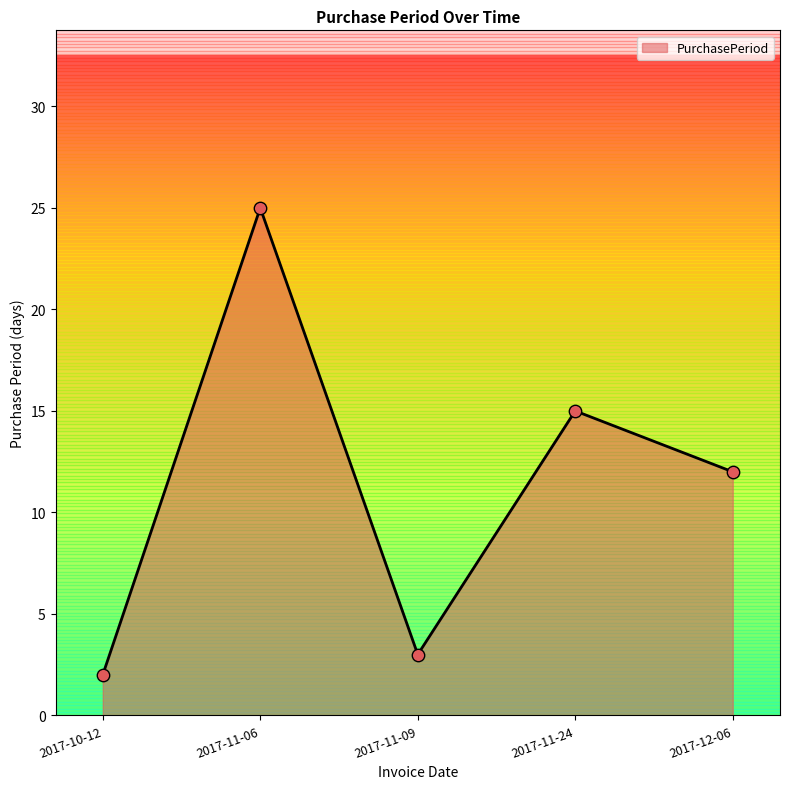

Approximately how many times larger is the value at 2017-11-09 compared to 2017-11-06?

0.1